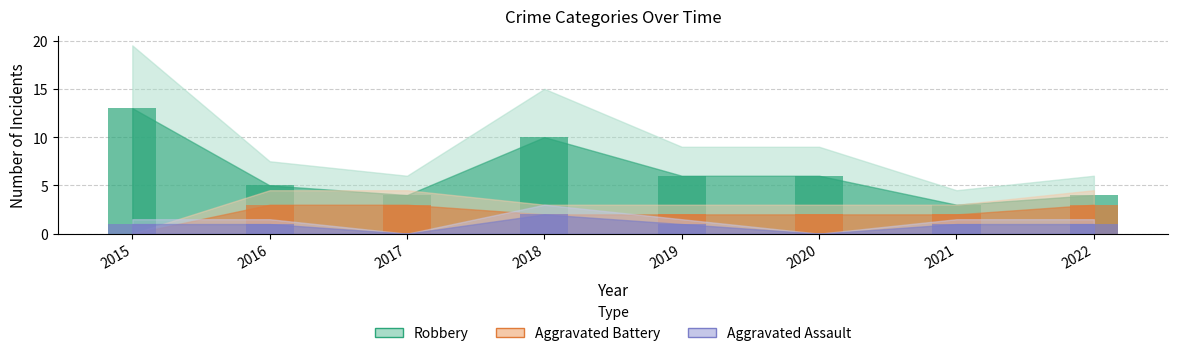

At how many categories does at least one series exceed 10?

1